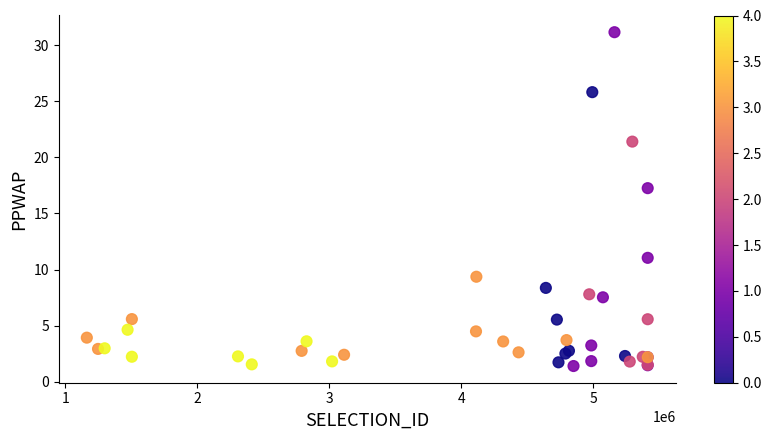

What Y value in the scatter plot is closest to 16?

17.3